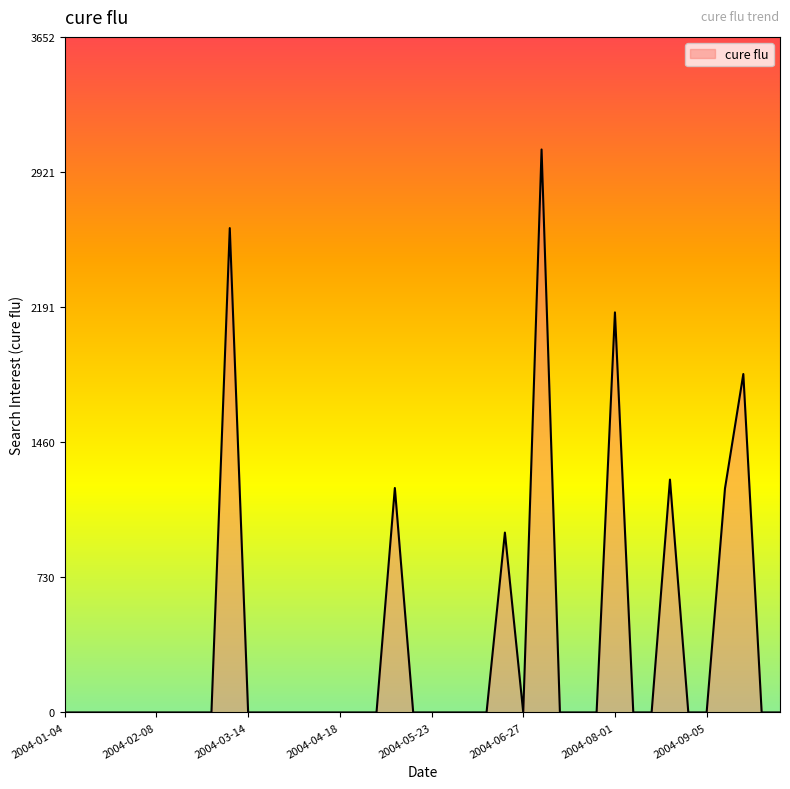

What is the maximum value shown in the chart?

3043.4